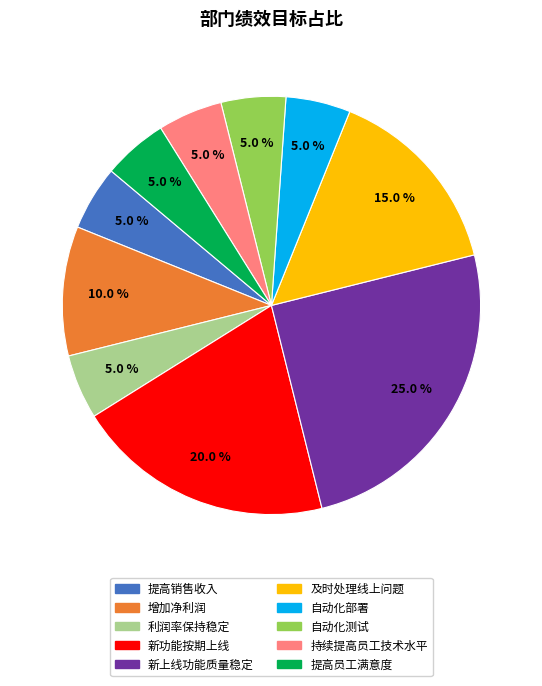

How much of the chart is everything except 利润率保持稳定?

95.0%